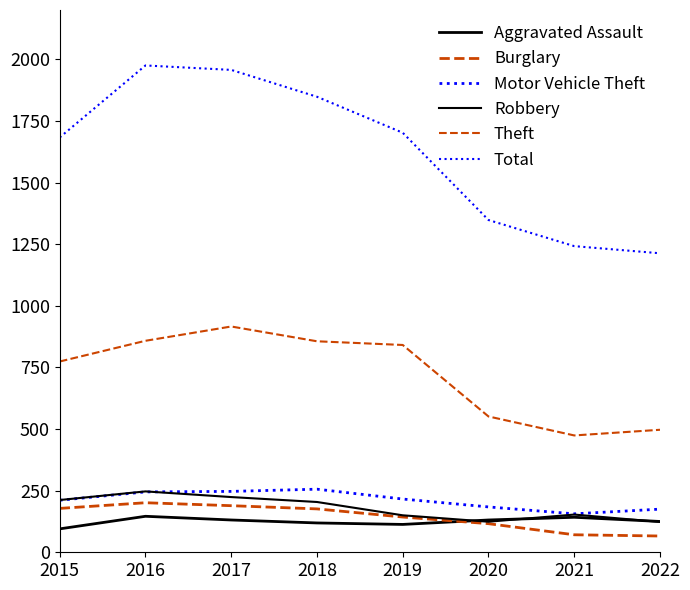

Reading left to right, list all the values displayed in this chart.

Aggravated Assault: 95	146	131	119	113	131	142	125
Burglary: 178	201	189	176	143	116	71	66
Motor Vehicle Theft: 211	245	247	256	216	184	156	175
Robbery: 212	247	224	204	150	124	153	123
Theft: 774	858	916	856	841	551	474	497
Total: 1683	1975	1957	1848	1702	1348	1242	1213